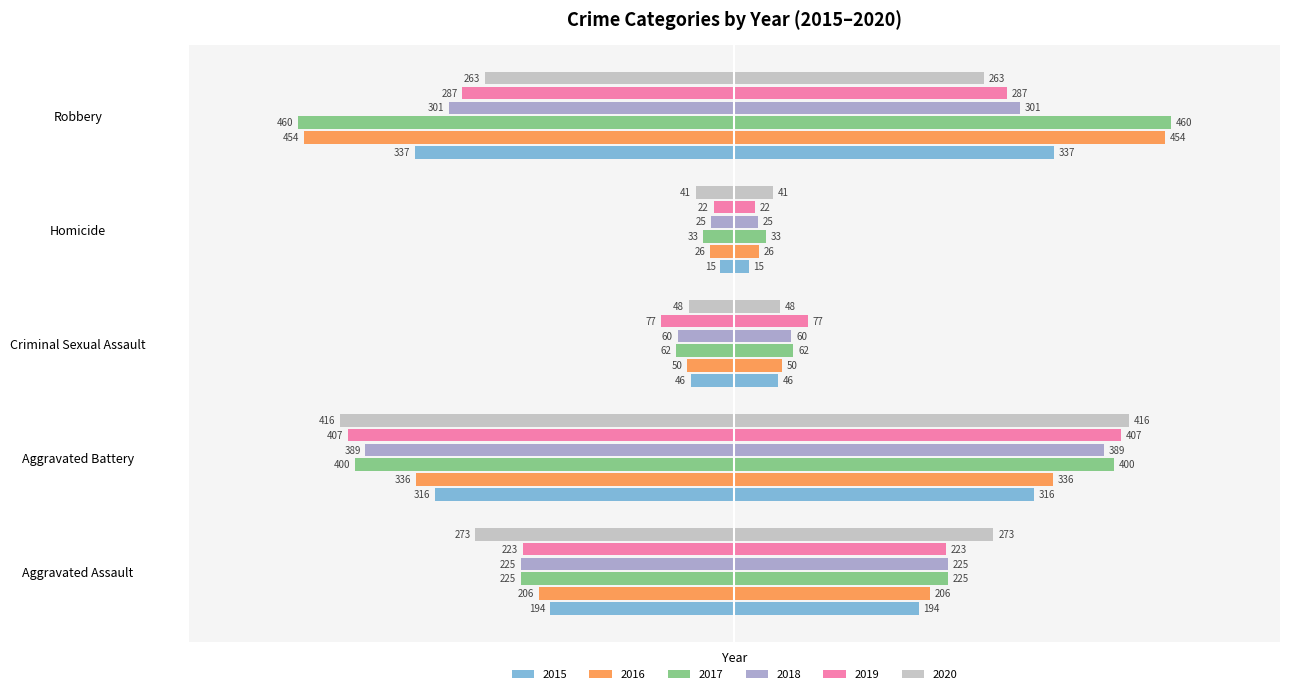

What is the sum of the 2018 values at Aggravated Battery and Homicide?

-414